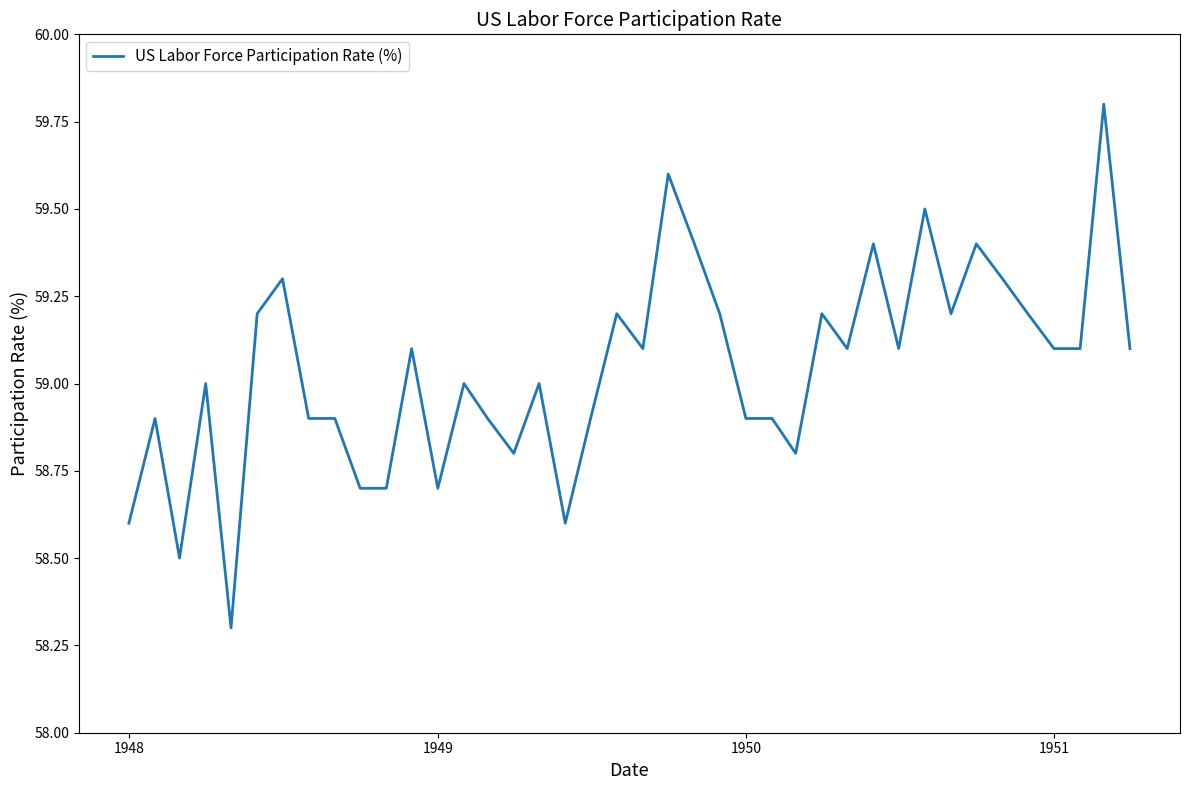

Does the chart display data point markers on the line(s)?

No